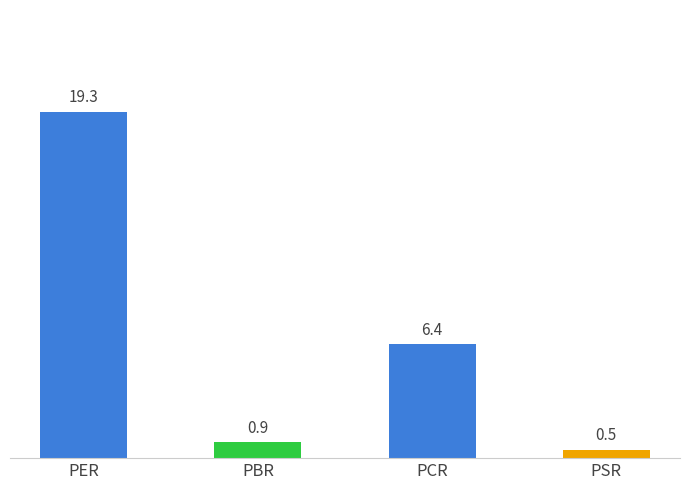

The chart shows a value of 0.9 at PBR. True or false?

True